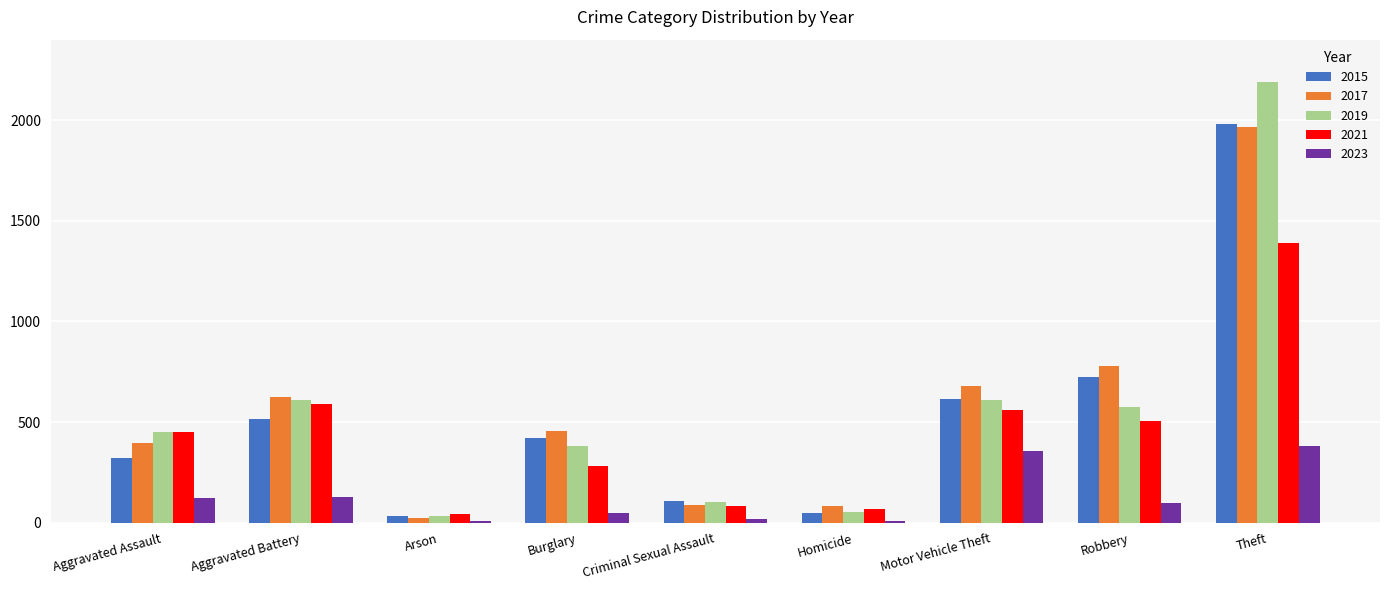

Which series has the widest spread of values?

2019